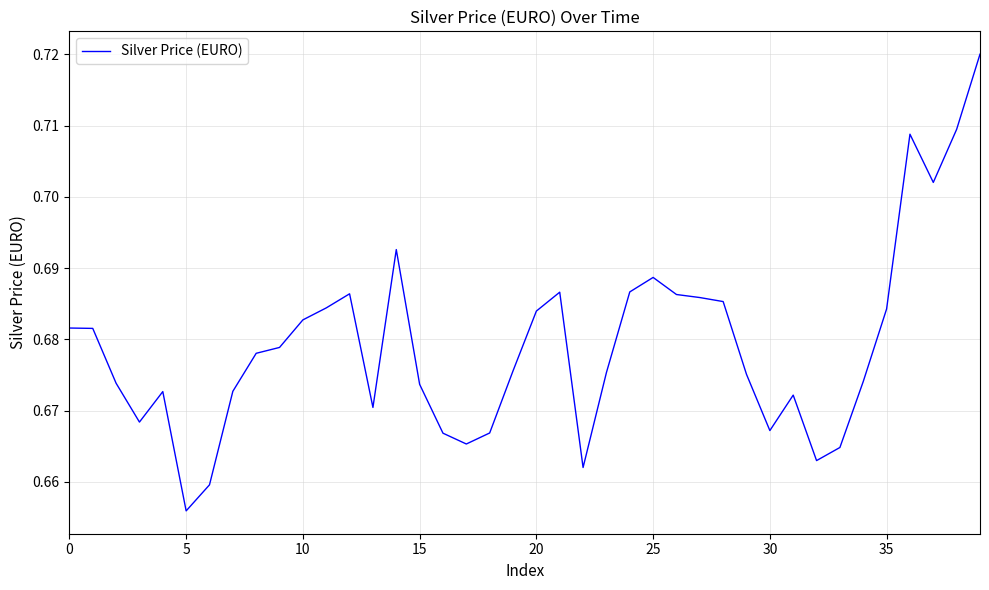

What is the label of the 35th point from the left?

34